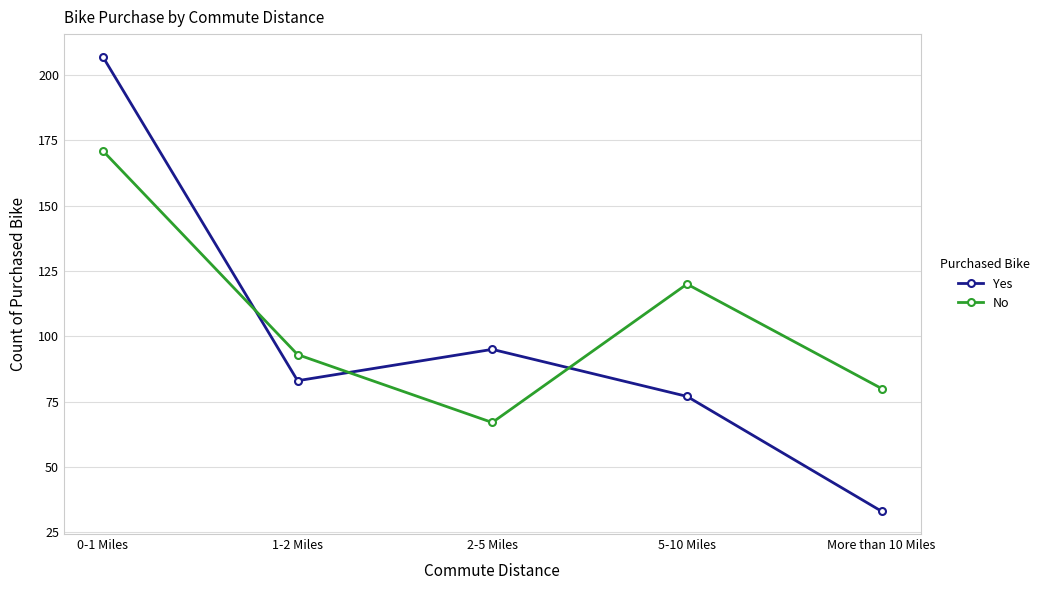

Reading left to right, transcribe all the data shown in this chart.

Yes: 207	83	95	77	33
No: 171	93	67	120	80